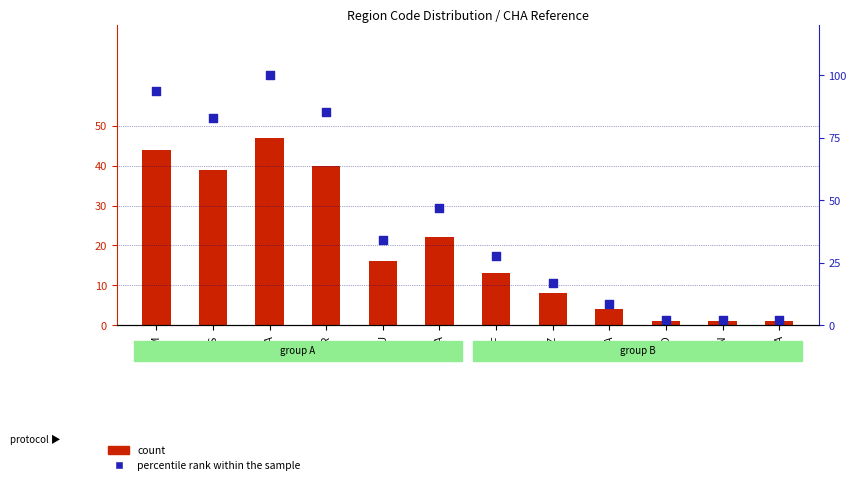

Which series has the widest spread of Y values?

percentile rank within the sample